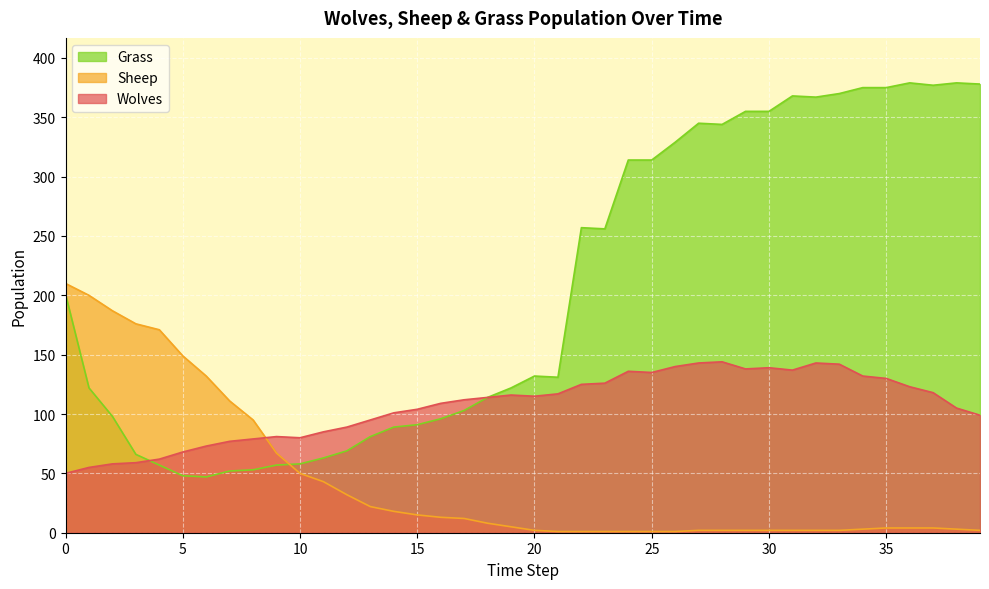

At which category does the chart reach its minimum across all series?

21